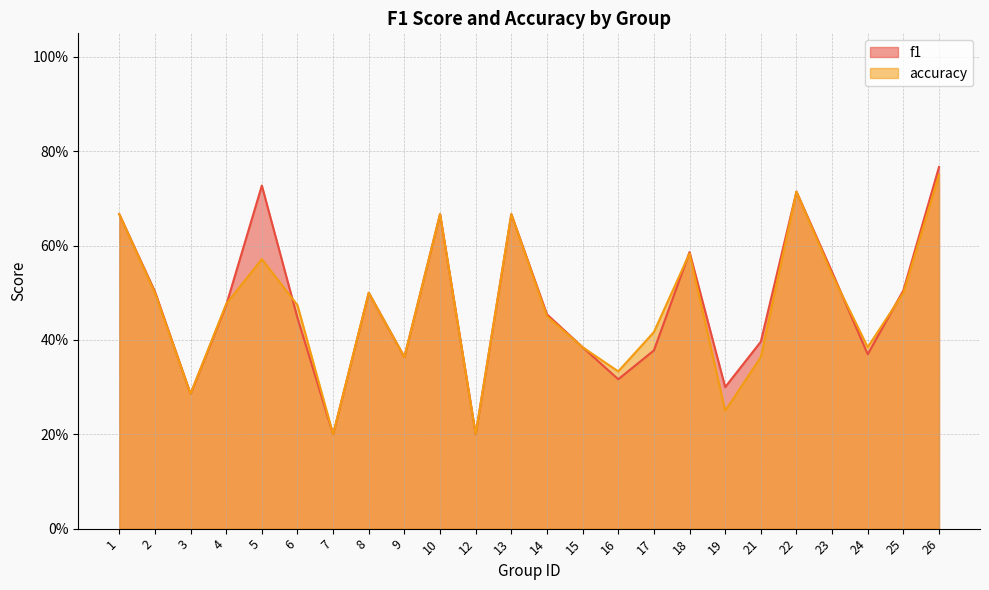

Which category has the highest value in the f1 series?

26